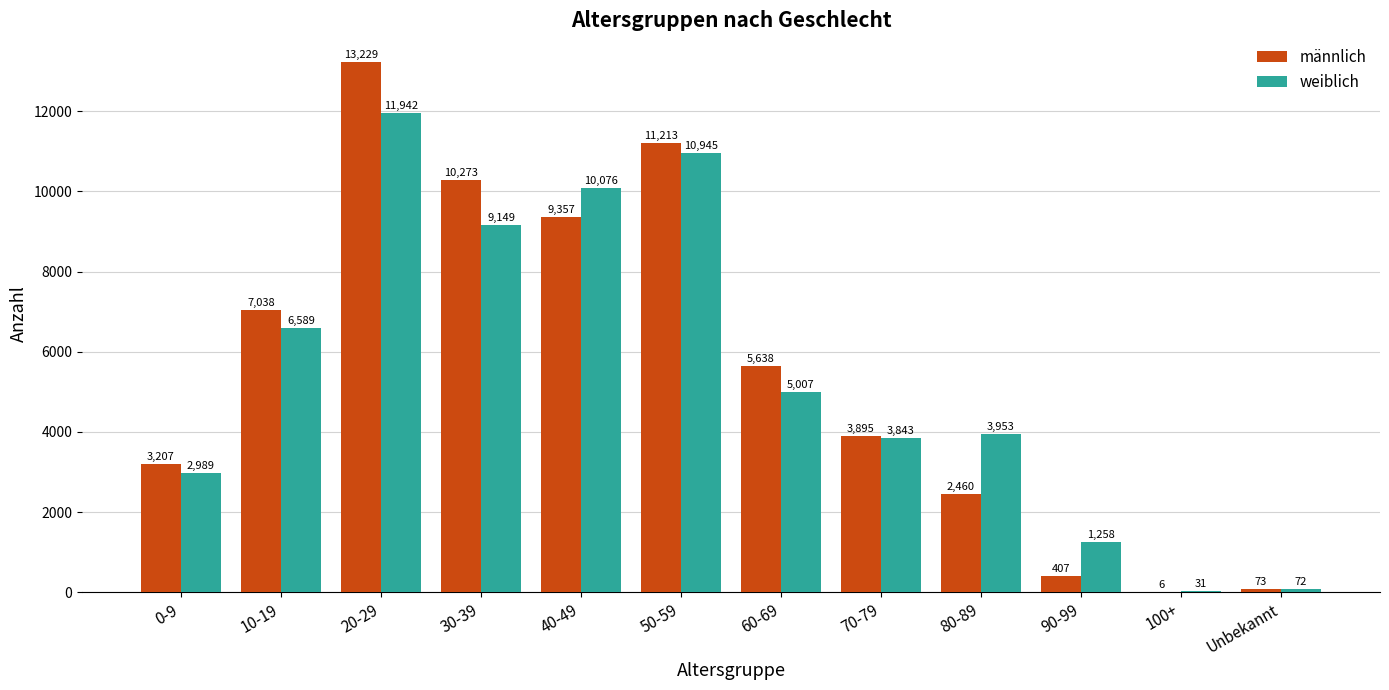

At which category does the chart reach its peak across all series?

20-29